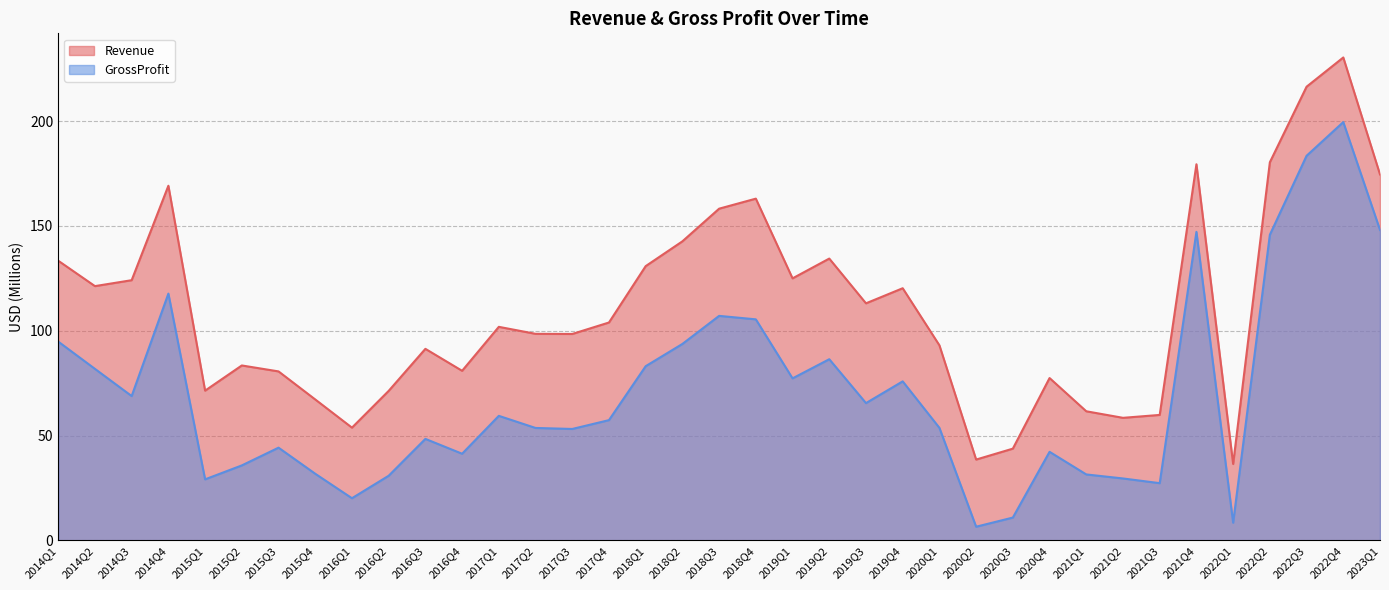

Rank the categories by GrossProfit value from lowest to highest.

2020Q2, 2022Q1, 2020Q3, 2016Q1, 2021Q3, 2015Q1, 2021Q2, 2016Q2, 2021Q1, 2015Q4, 2015Q2, 2016Q4, 2020Q4, 2015Q3, 2016Q3, 2017Q3, 2017Q2, 2020Q1, 2017Q4, 2017Q1, 2019Q3, 2014Q3, 2019Q4, 2019Q1, 2014Q2, 2018Q1, 2019Q2, 2018Q2, 2014Q1, 2018Q4, 2018Q3, 2014Q4, 2022Q2, 2021Q4, 2023Q1, 2022Q3, 2022Q4